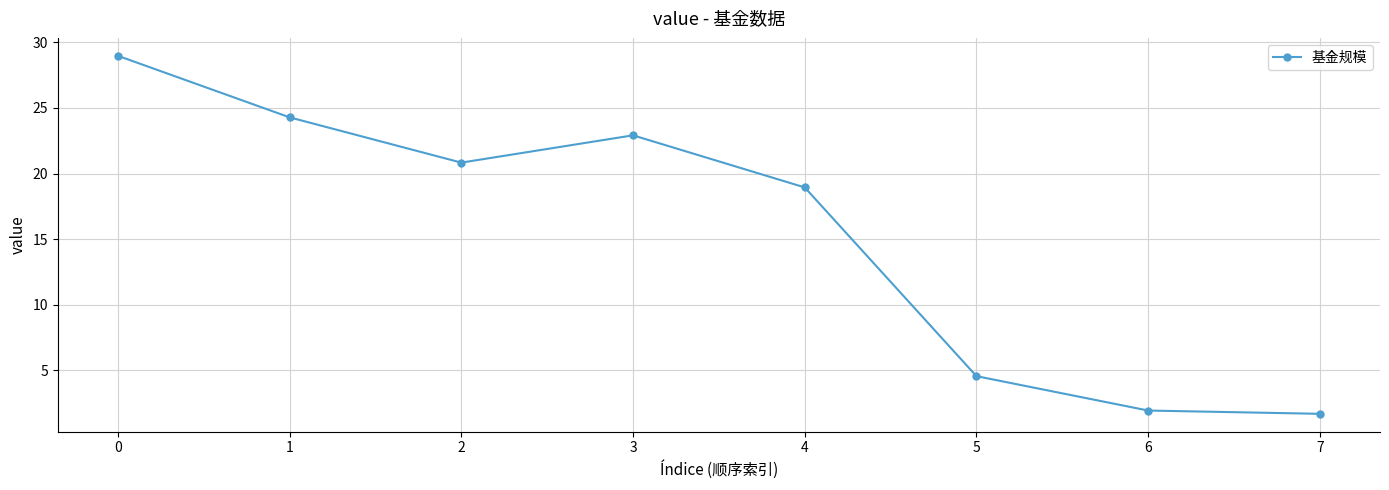

Approximately how many times larger is the value at 4 compared to 1?

0.8